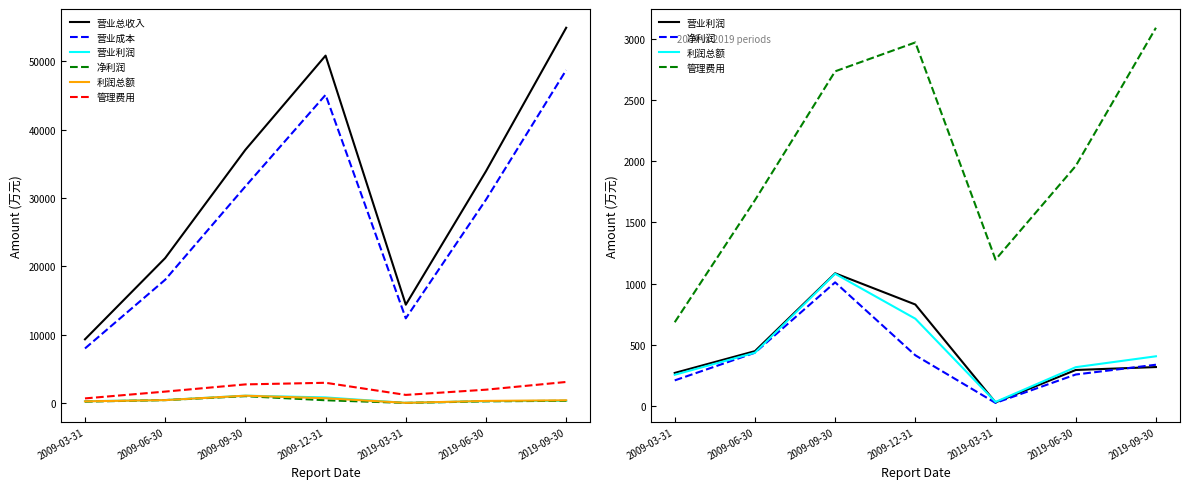

True or false: 营业成本 and 营业总收入 cross at least once.

False